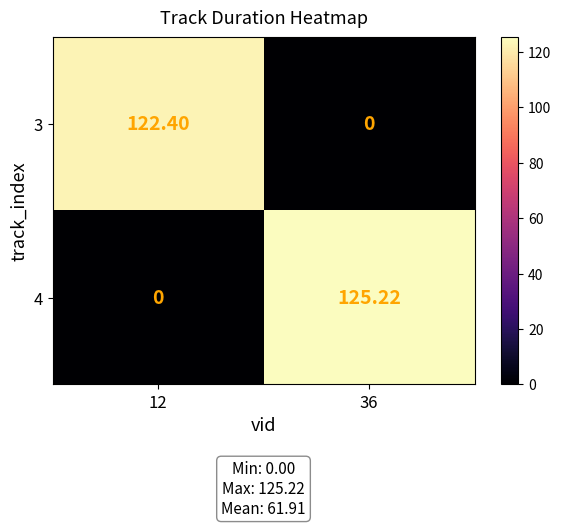

Is the value of 4 at 36 greater than the value of 3 at 12?

Yes